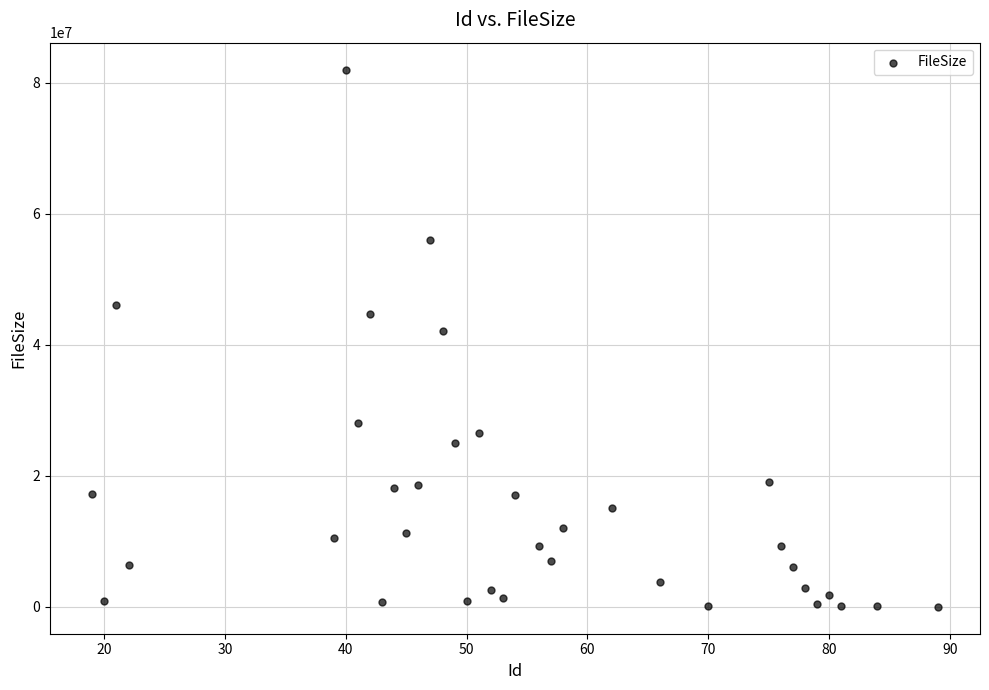

What is the range of X values (max minus min)?

70